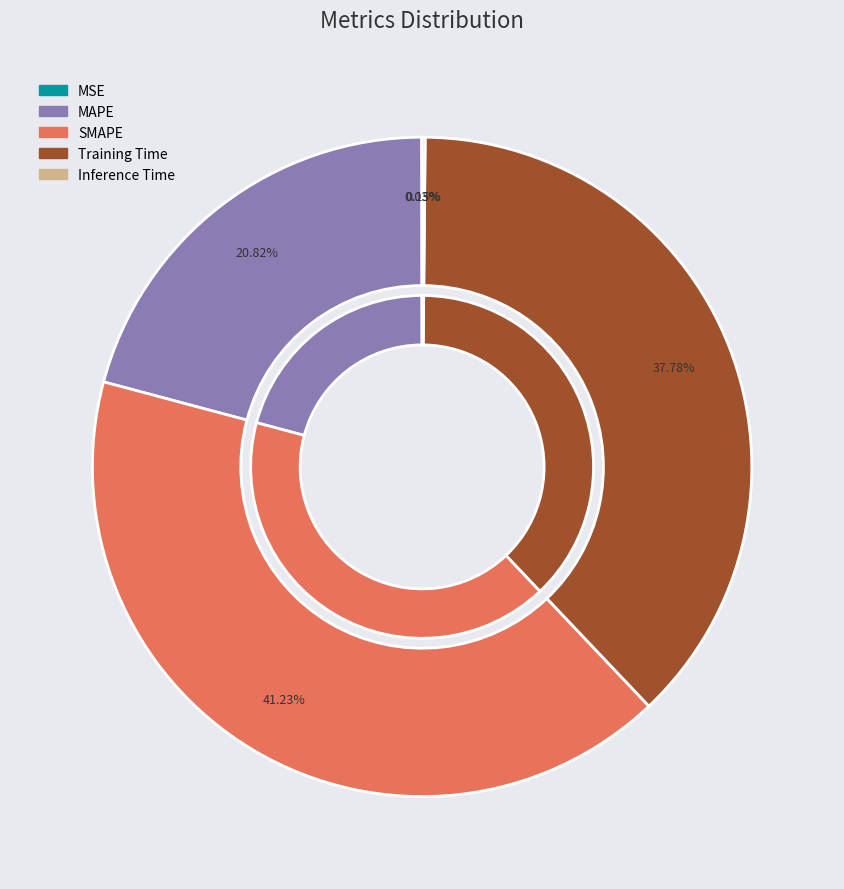

To the nearest percent, what is the average slice percentage?

20%